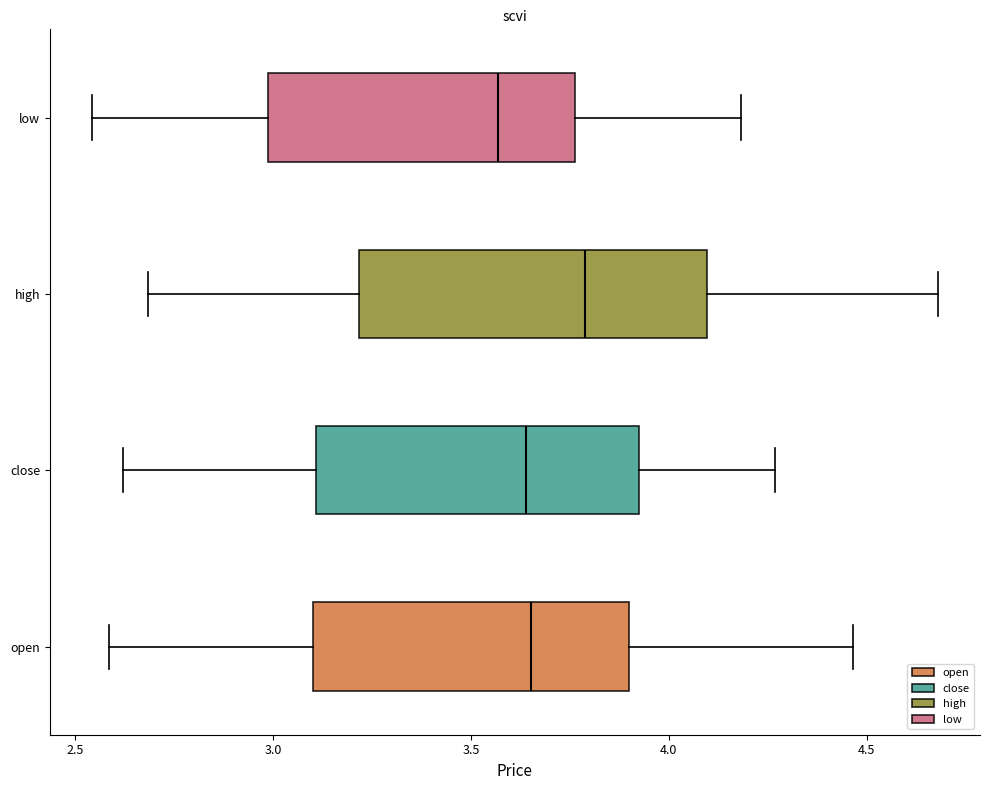

Reading bottom to top, transcribe this box plot: for each box, give where its median line is, the range the box spans, and where its two whiskers end, as read against the x-axis. The values are not printed on the chart, so give them approximately, as read against the axis.

open: median 3.65, box 3.10 to 3.90, whiskers 2.60 to 4.45
close: median 3.65, box 3.10 to 3.90, whiskers 2.60 to 4.25
high: median 3.80, box 3.20 to 4.10, whiskers 2.70 to 4.70
low: median 3.55, box 3.00 to 3.75, whiskers 2.55 to 4.20